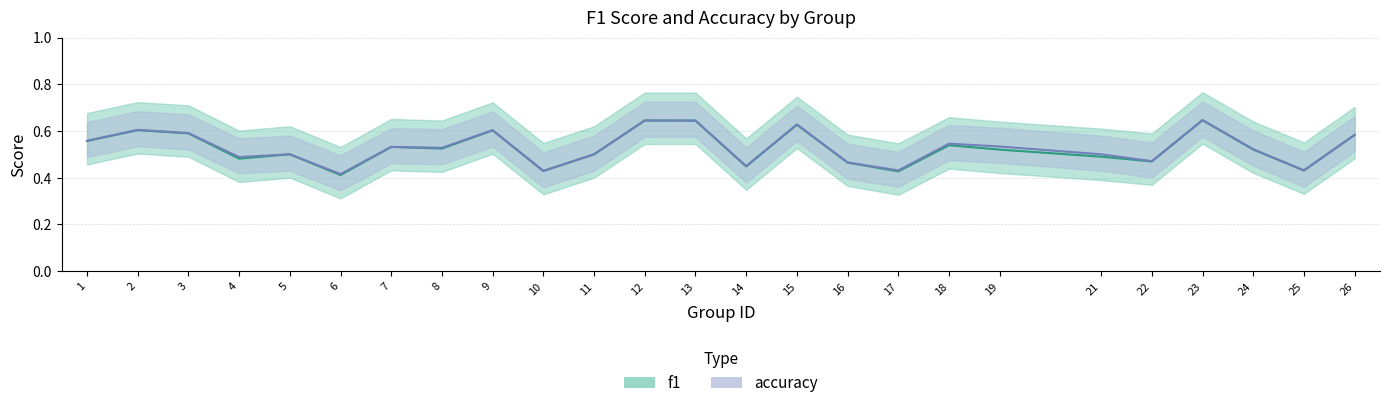

Which label corresponds to the smallest value in the chart?

6